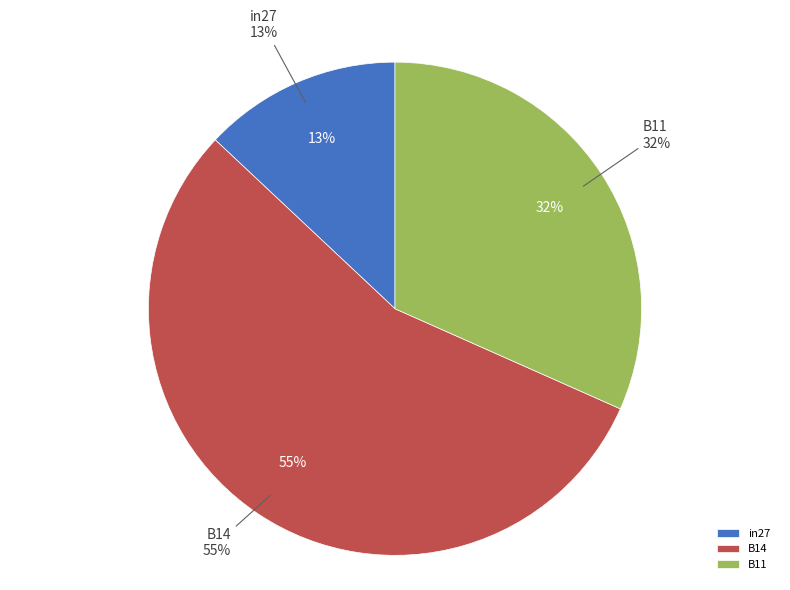

To the nearest percent, what percentage of the pie is B14?

55%